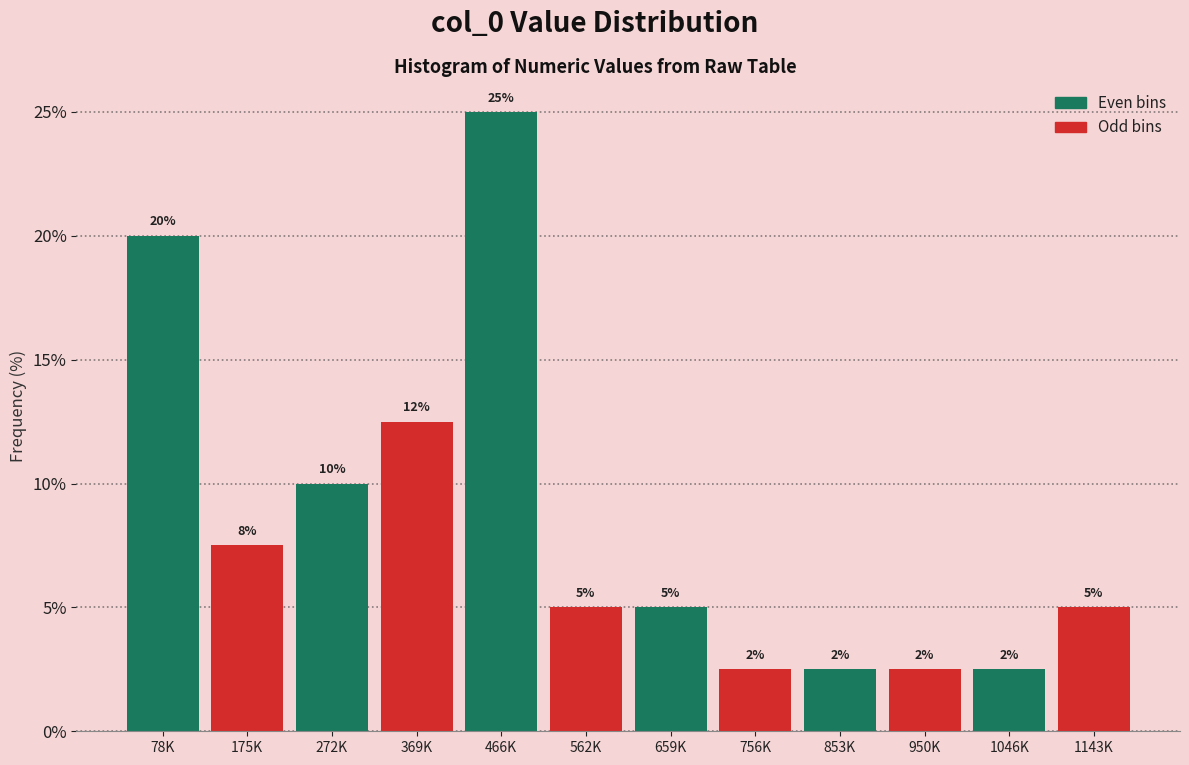

What is the change in value from 466K to 1143K?

-20.0